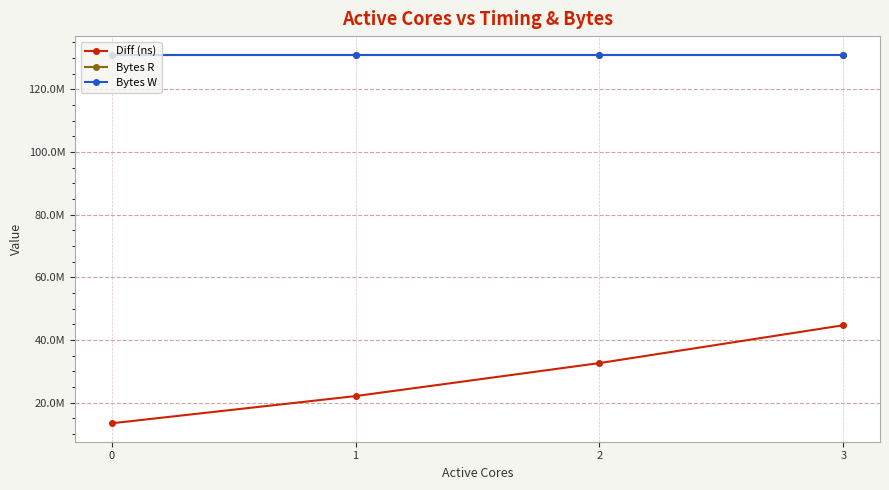

Does the chart have visible grid lines?

Yes